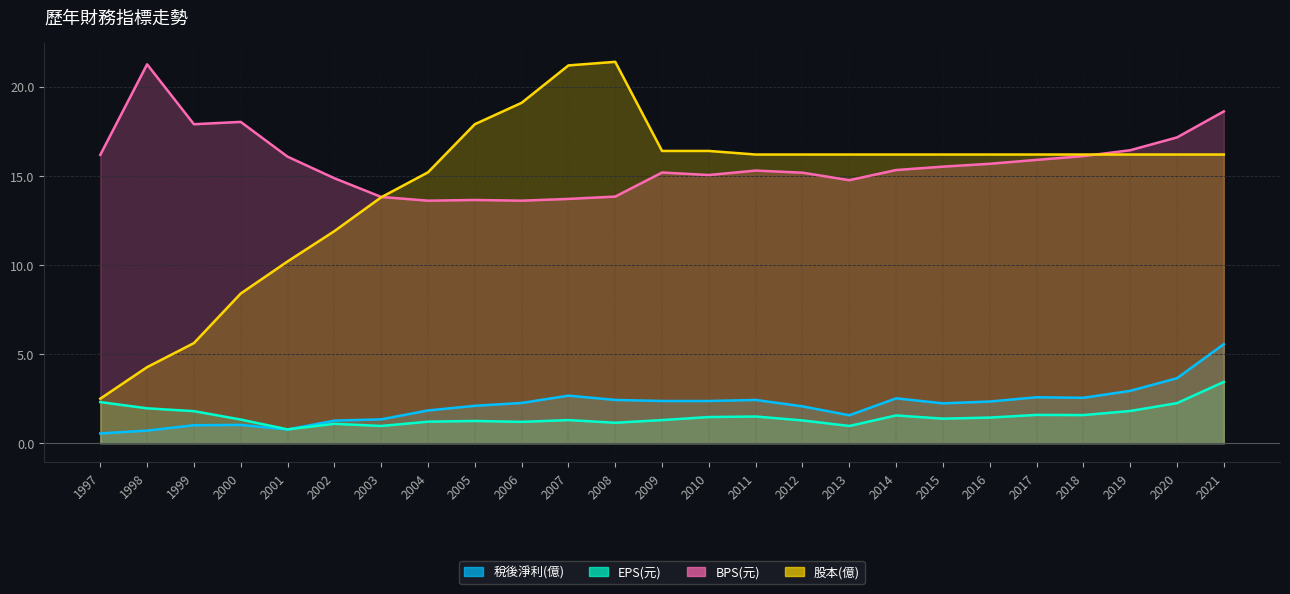

What is the spread (max minus min) of values at 2005?

16.6